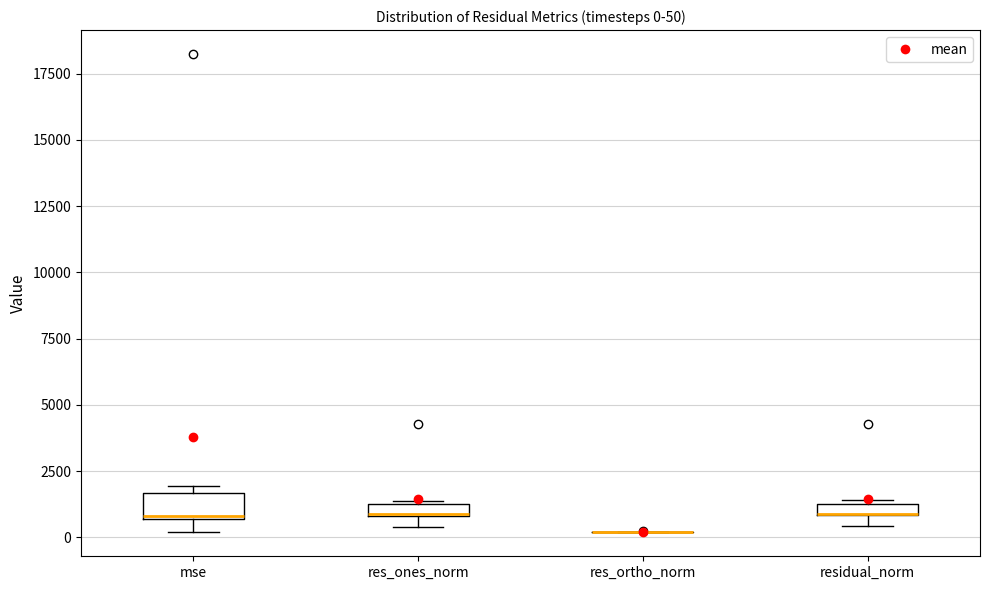

Which box is the tallest, from its lower edge to its upper edge?

mse